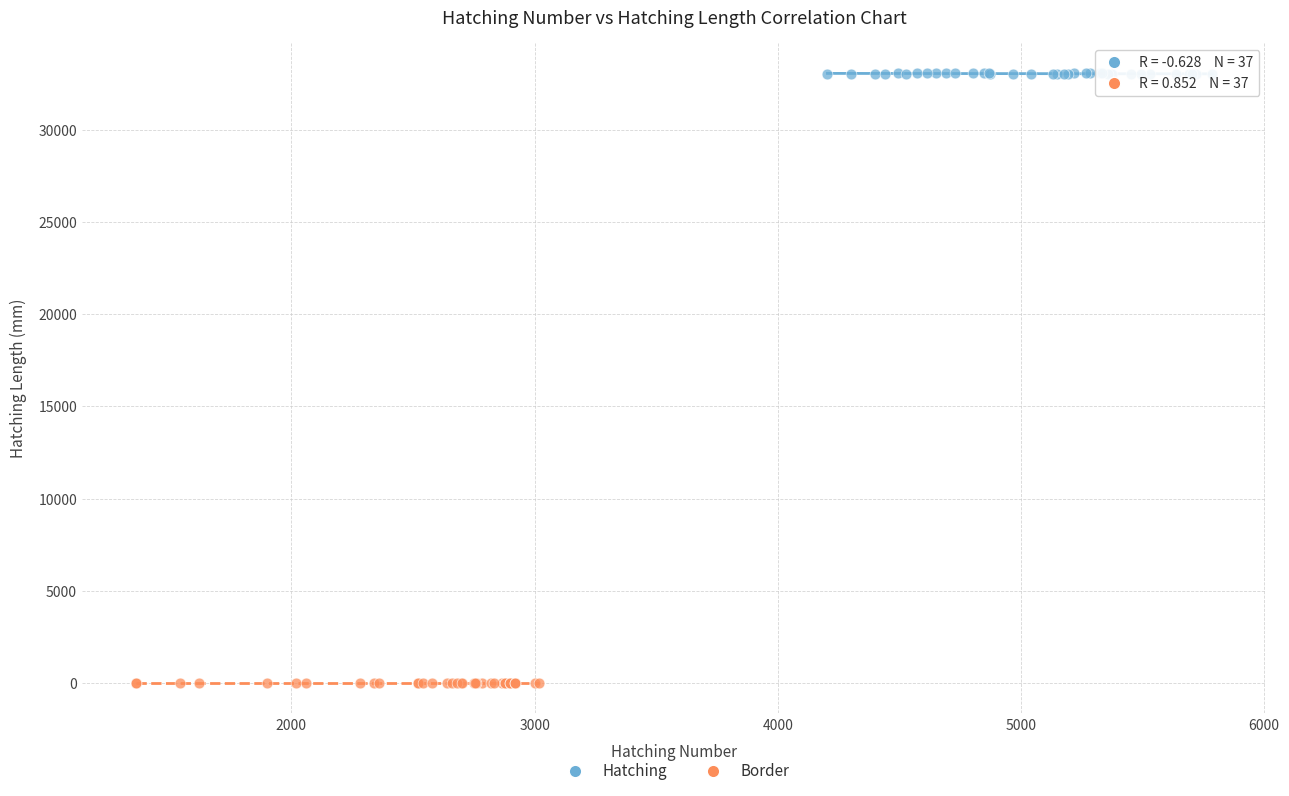

What are all the series names shown in the legend?

Hatching, Border